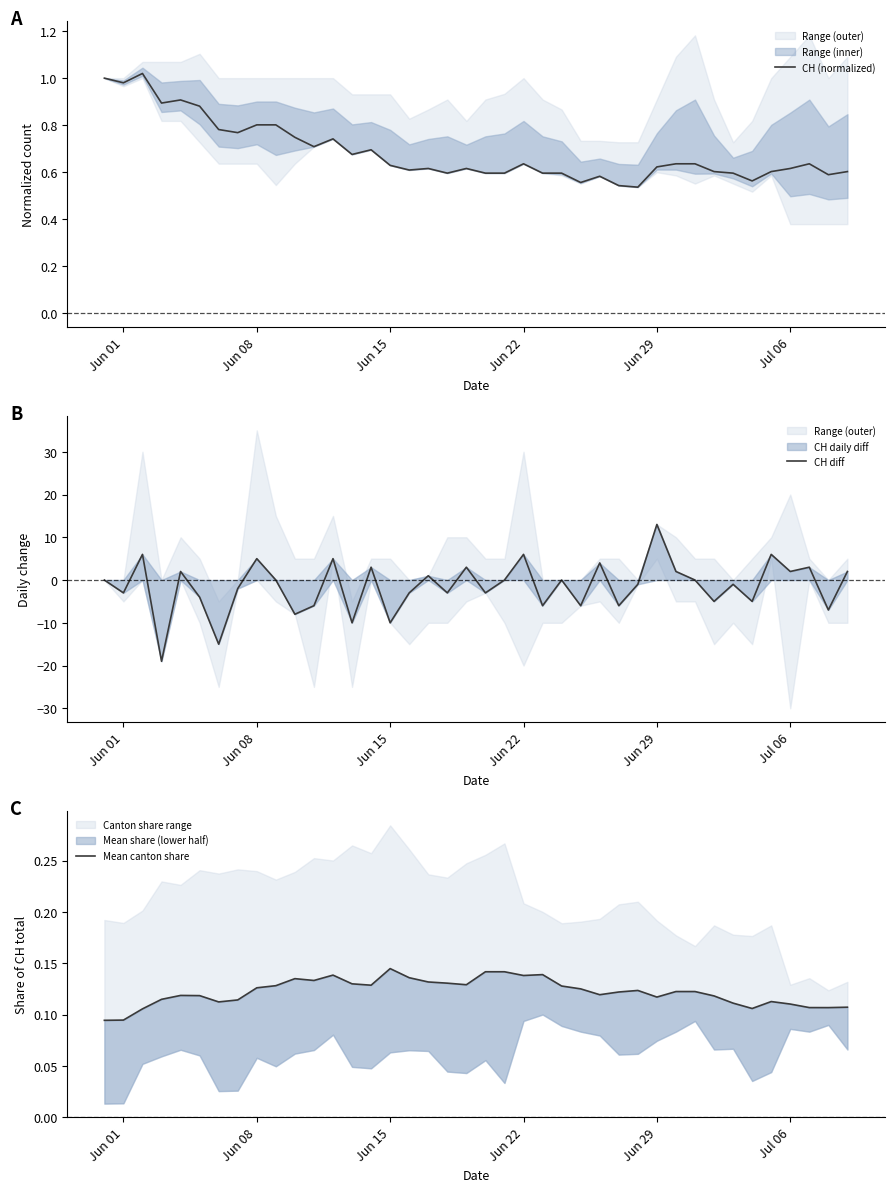

What is the sum of all CH (normalized) values?

27.4